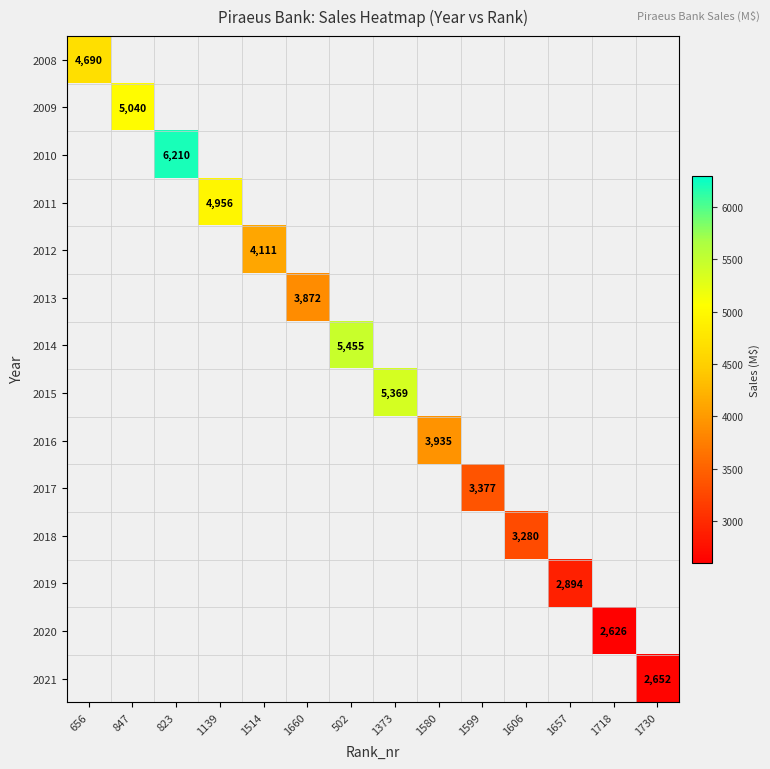

True or false: 2008 has a value of 0 at 1657.

True